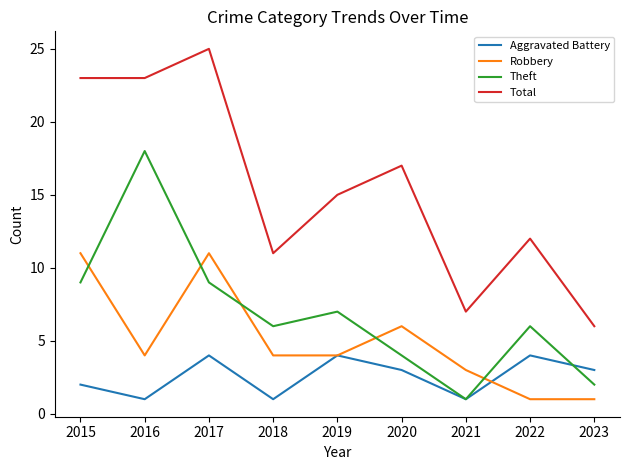

At which category is the sum across all series the highest?

2017